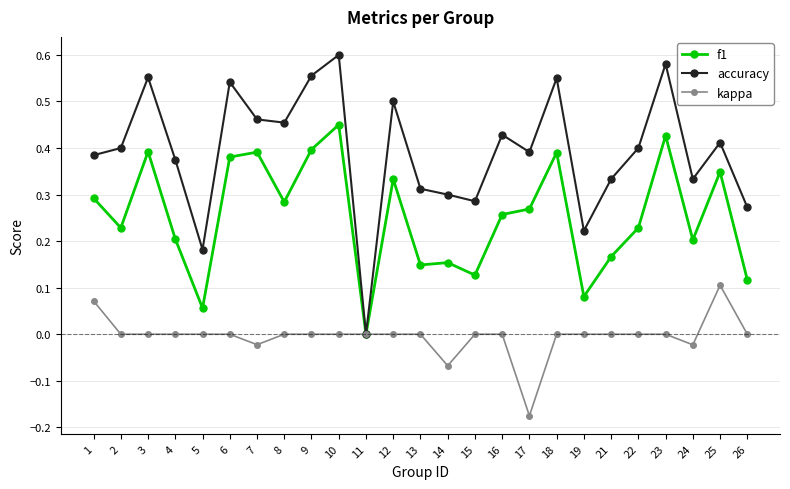

True or false: f1 has a value of 0.3 at 17.

True